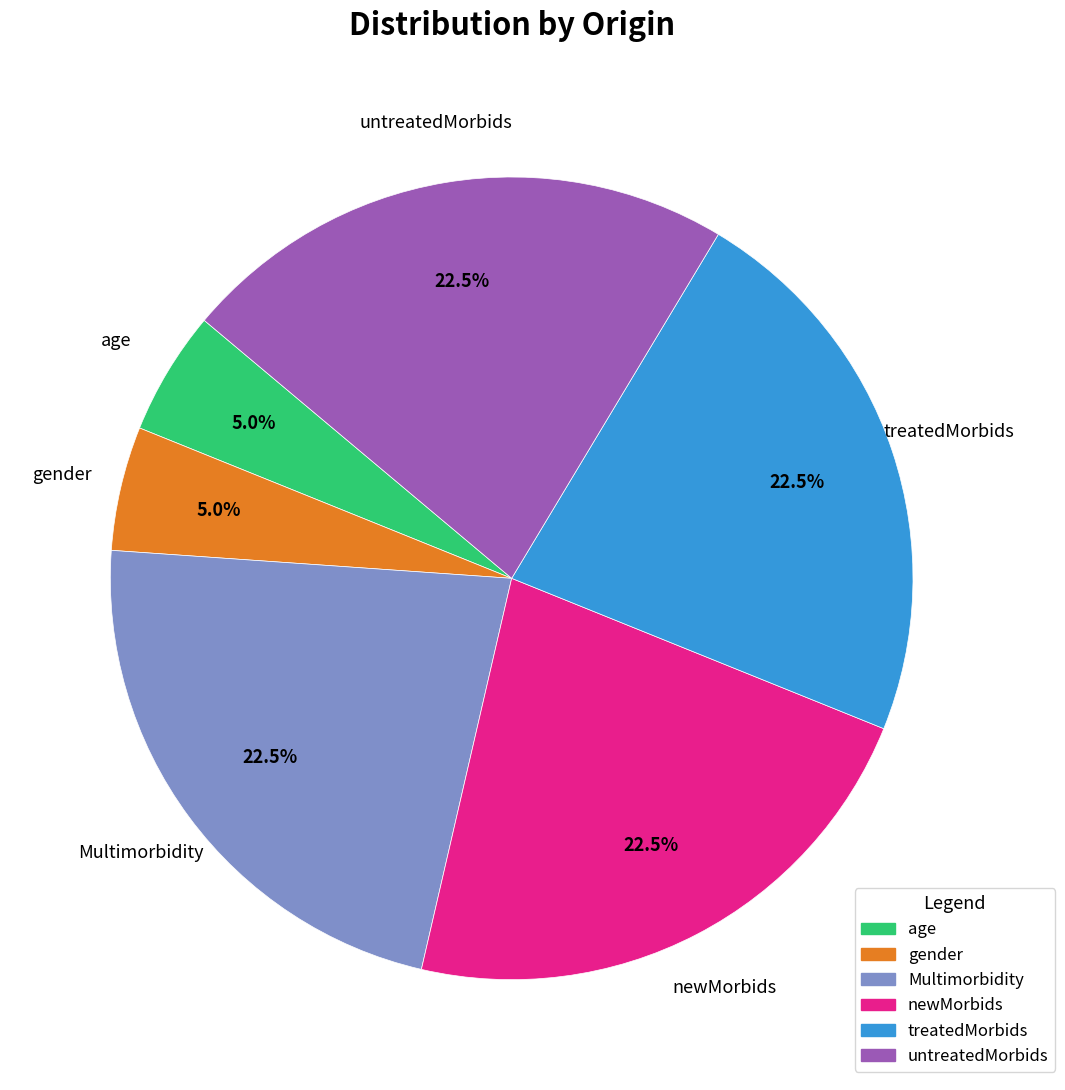

What portion of the pie excludes gender?

95.0%